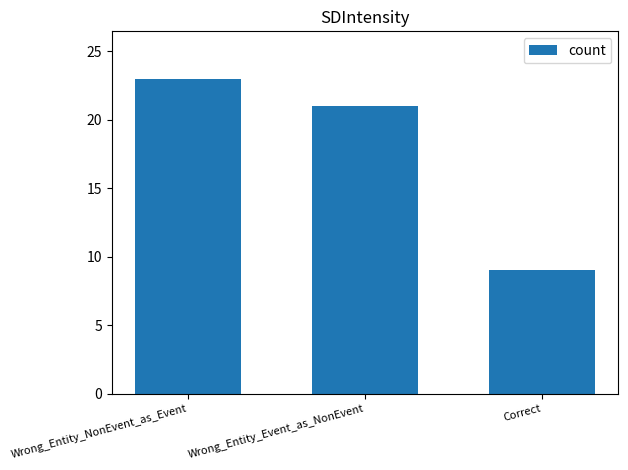

How many distinct data groups are displayed?

1